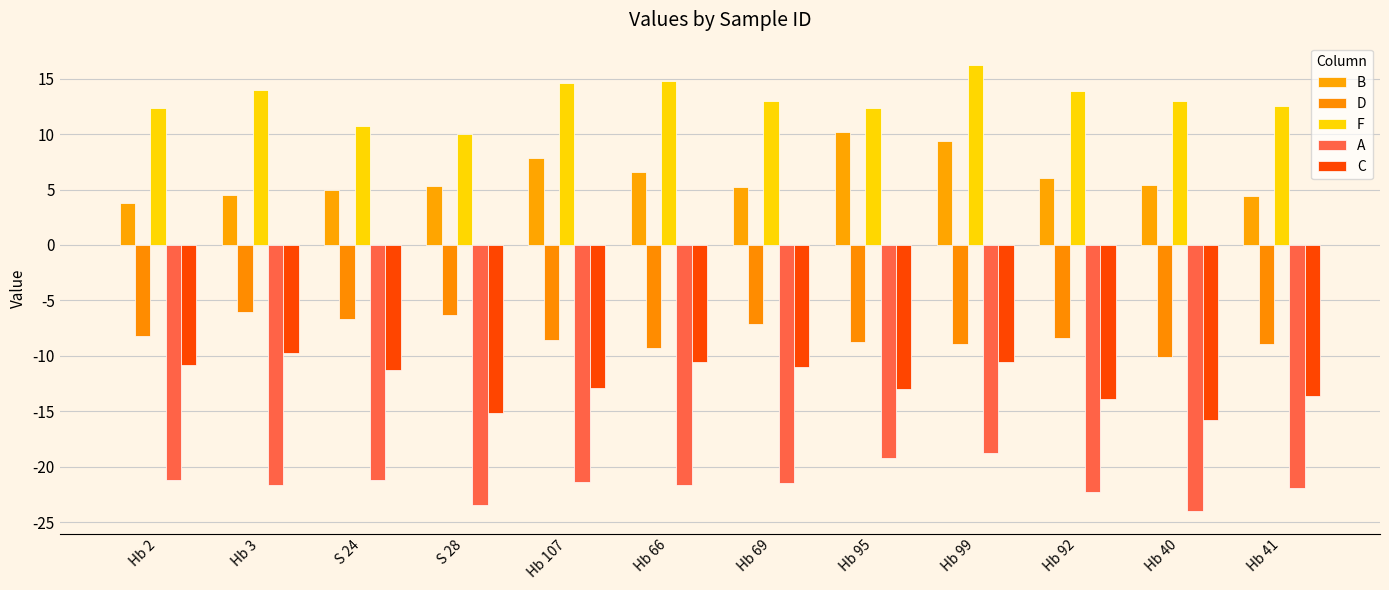

Reading left to right, list all the values displayed in this chart.

B: Hb 2=3.8	Hb 3=4.5	S 24=4.9	S 28=5.3	Hb 107=7.9	Hb 66=6.6	Hb 69=5.2	Hb 95=10.2	Hb 99=9.3	Hb 92=6.0	Hb 40=5.4	Hb 41=4.4
D: Hb 2=-8.2	Hb 3=-6.0	S 24=-6.7	S 28=-6.3	Hb 107=-8.6	Hb 66=-9.3	Hb 69=-7.1	Hb 95=-8.7	Hb 99=-8.9	Hb 92=-8.4	Hb 40=-10.1	Hb 41=-8.9
F: Hb 2=12.3	Hb 3=13.9	S 24=10.8	S 28=10.0	Hb 107=14.7	Hb 66=14.8	Hb 69=12.9	Hb 95=12.3	Hb 99=16.2	Hb 92=13.9	Hb 40=13.0	Hb 41=12.6
A: Hb 2=-21.2	Hb 3=-21.7	S 24=-21.2	S 28=-23.4	Hb 107=-21.3	Hb 66=-21.6	Hb 69=-21.5	Hb 95=-19.2	Hb 99=-18.8	Hb 92=-22.2	Hb 40=-24.0	Hb 41=-21.9
C: Hb 2=-10.8	Hb 3=-9.8	S 24=-11.3	S 28=-15.1	Hb 107=-12.9	Hb 66=-10.6	Hb 69=-11.0	Hb 95=-13.0	Hb 99=-10.6	Hb 92=-13.9	Hb 40=-15.8	Hb 41=-13.6